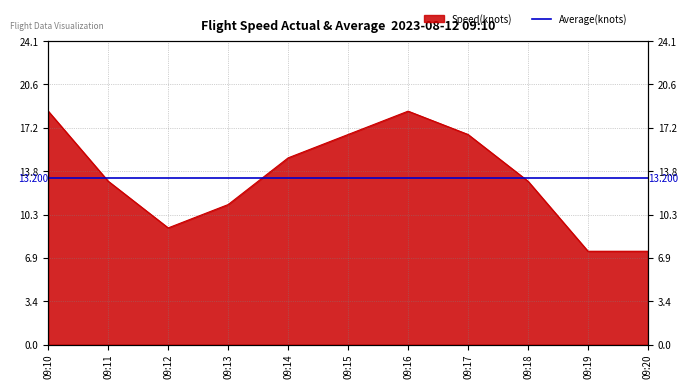

Reading left to right, what are all the values shown in this chart?

09:10=18.5	09:11=13.0	09:12=9.3	09:13=11.1	09:14=14.8	09:15=16.7	09:16=18.5	09:17=16.7	09:18=13.0	09:19=7.4	09:20=7.4